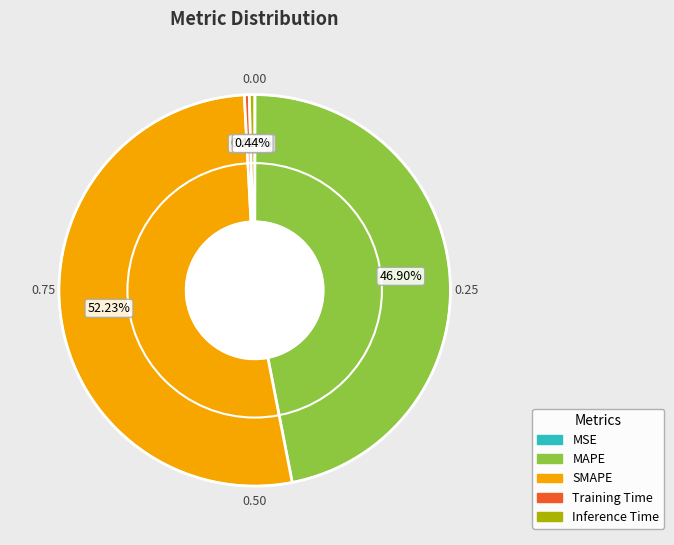

Is SMAPE the majority of the pie?

Yes